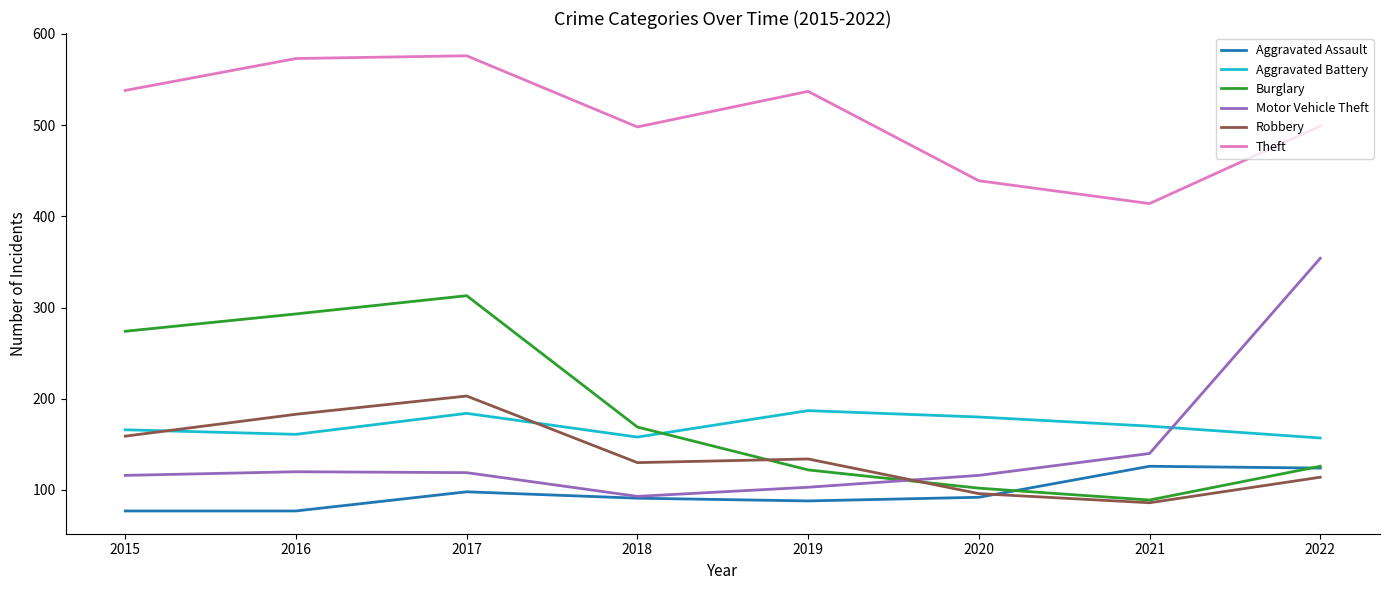

What is the minimum value for Robbery?

86